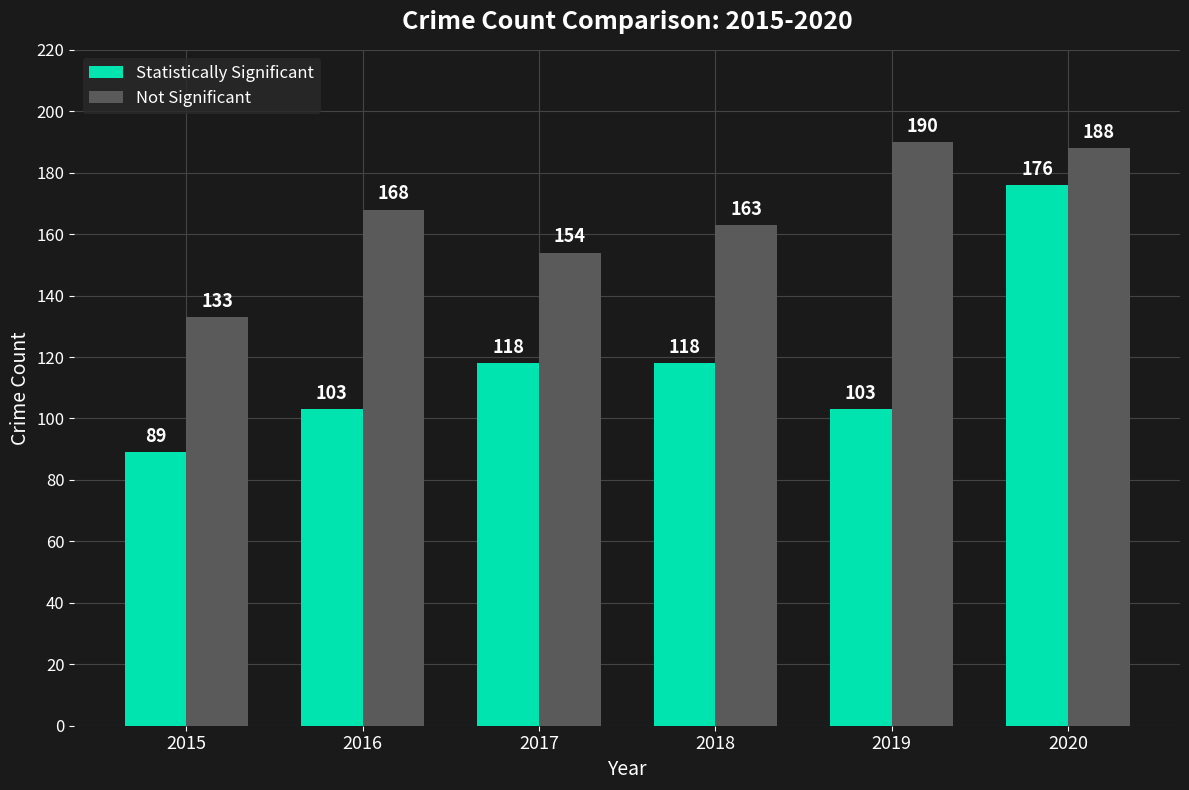

At which category does the chart reach its minimum across all series?

2015